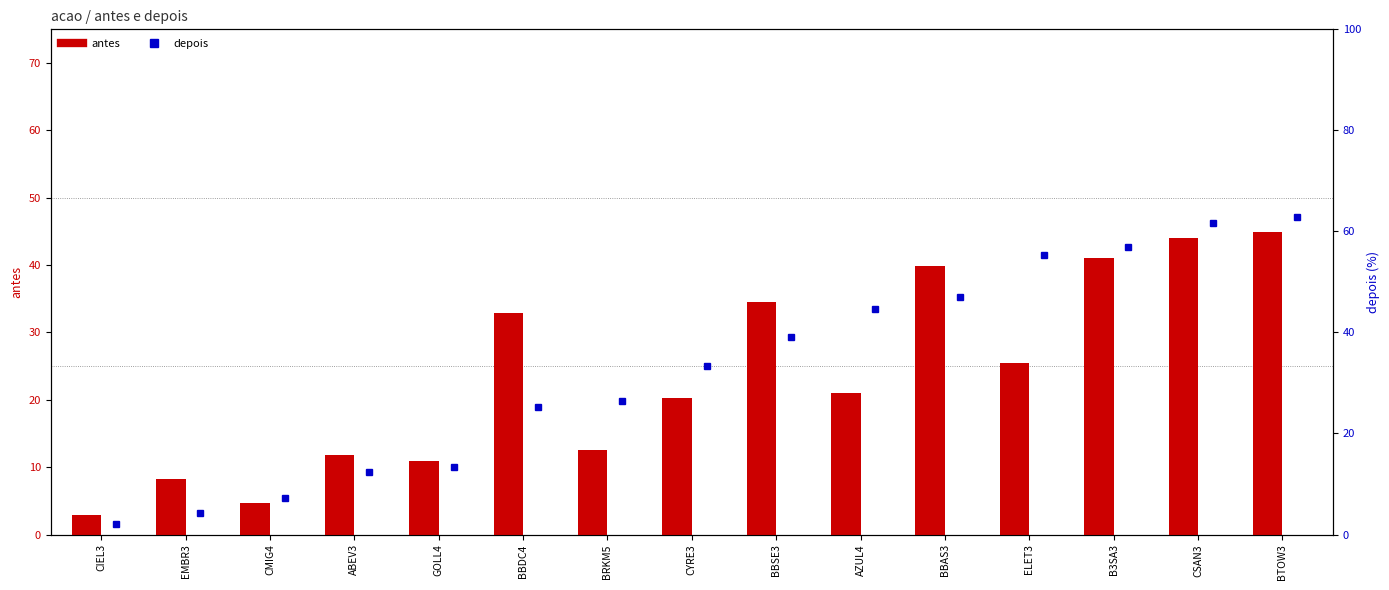

At which label does antes first exceed 21?

BBDC4